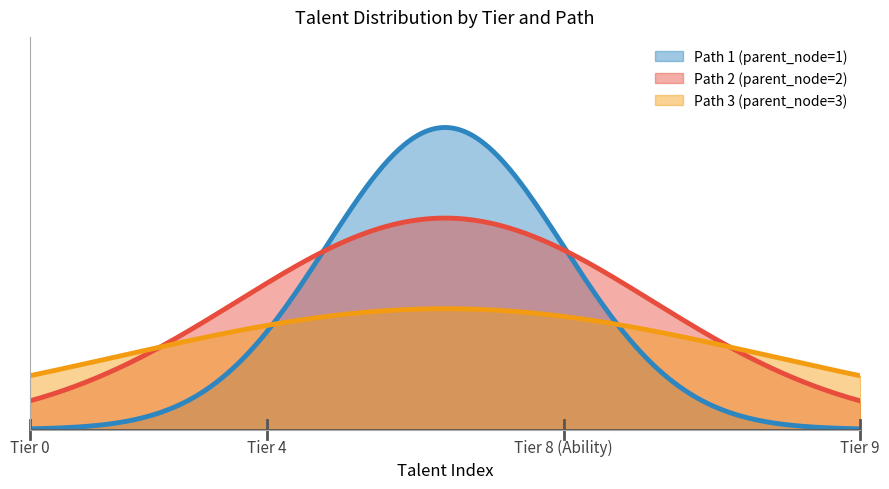

In tier_1, how many points are higher than both neighbors (excluding endpoints)?

1